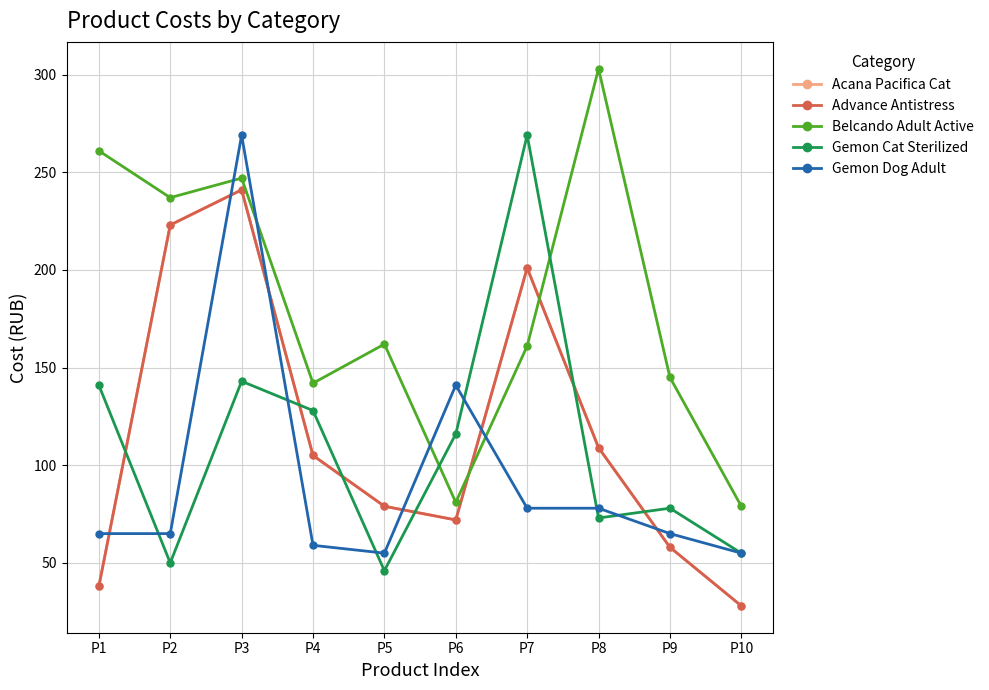

Reading left to right, transcribe all the data shown in this chart.

Acana Pacifica Cat: 38	223	241	105	79	72	201	109	58	28
Advance Antistress: 38	223	241	105	79	72	201	109	58	28
Belcando Adult Active: 261	237	247	142	162	81	161	303	145	79
Gemon Cat Sterilized: 141	50	143	128	46	116	269	73	78	55
Gemon Dog Adult: 65	65	269	59	55	141	78	78	65	55